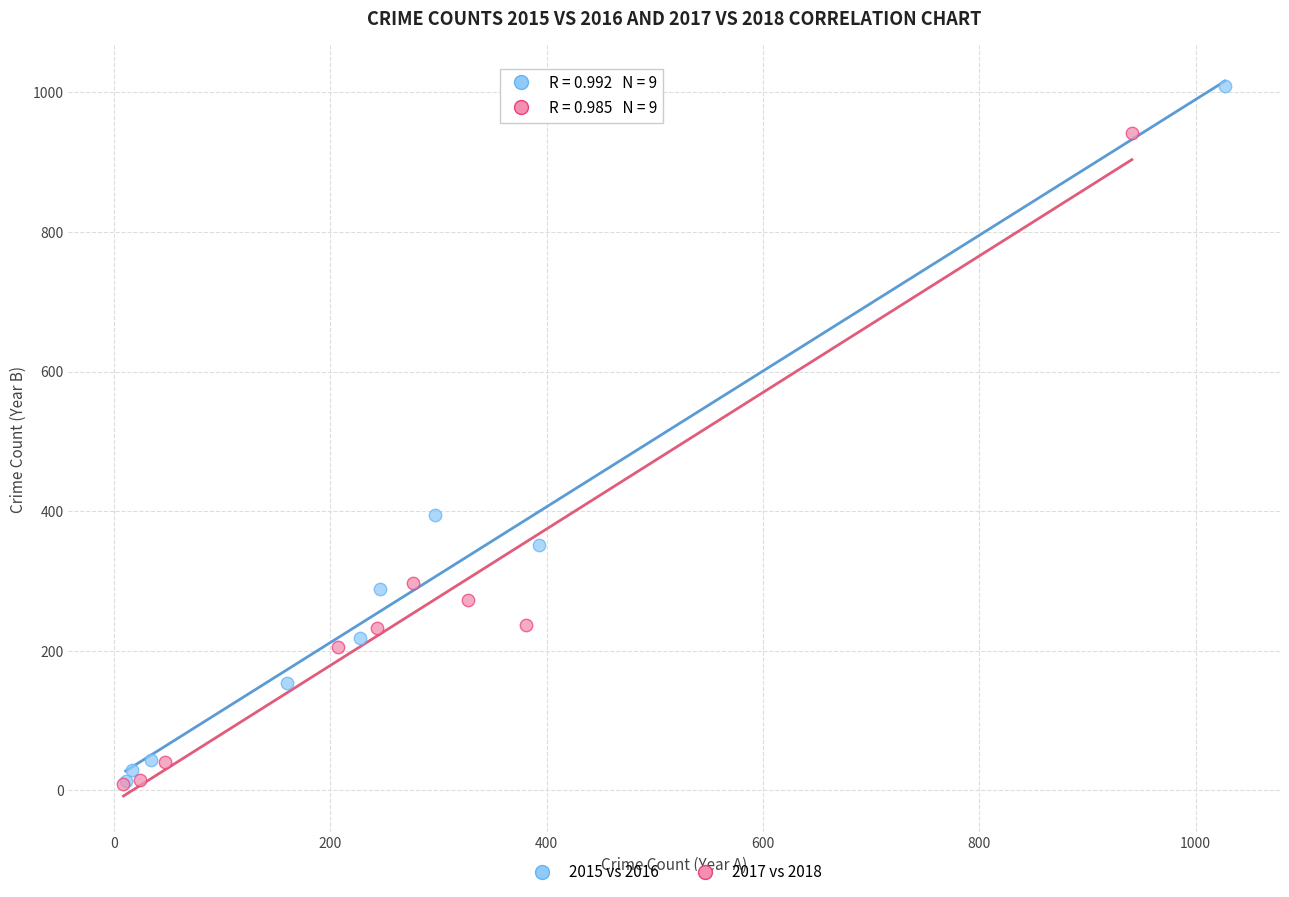

Which series has the largest Y range (max minus min)?

2015 vs 2016